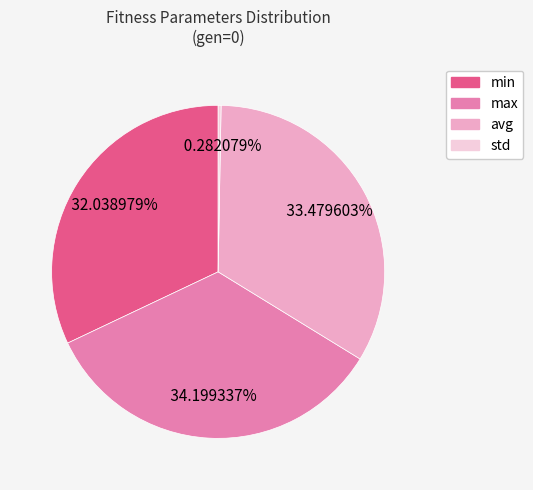

Is it true that std is 0% of the pie?

True